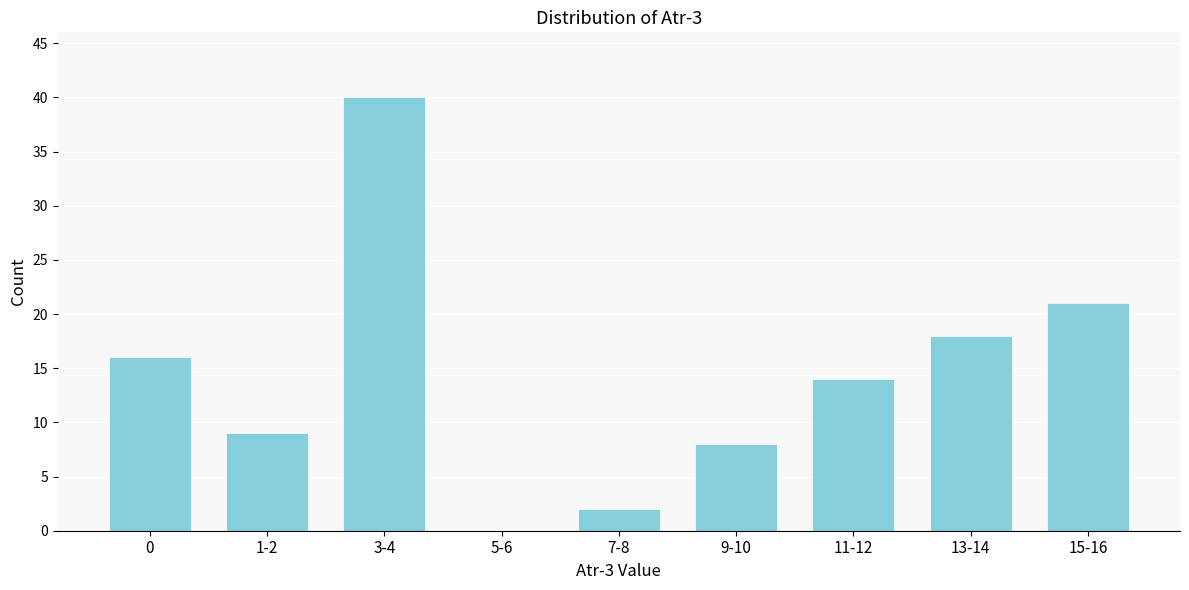

Reading left to right, extract all data points from this chart.

0=16	1-2=9	3-4=40	5-6=0	7-8=2	9-10=8	11-12=14	13-14=18	15-16=21